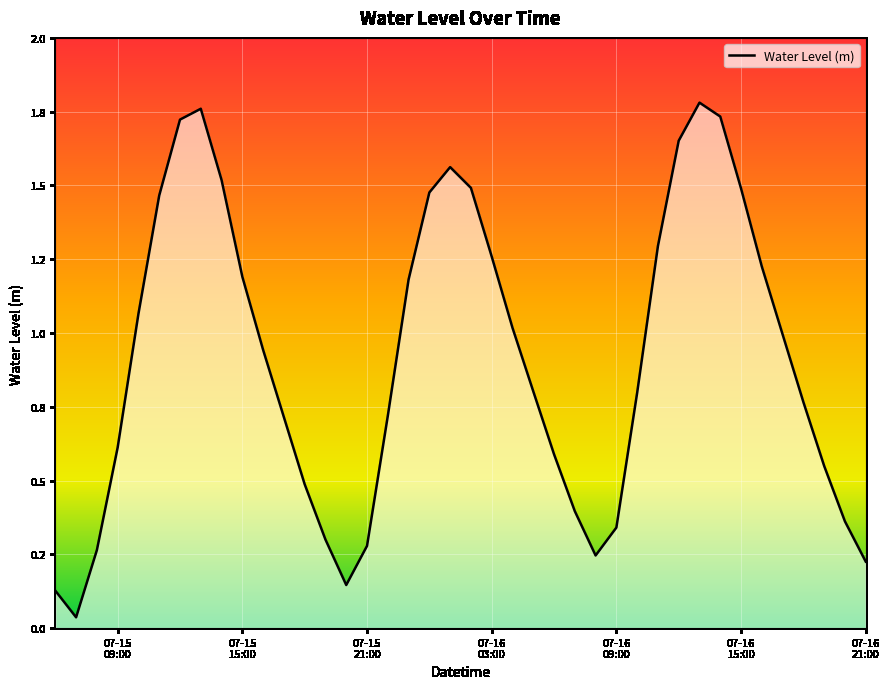

What is the sum of all values?

36.6